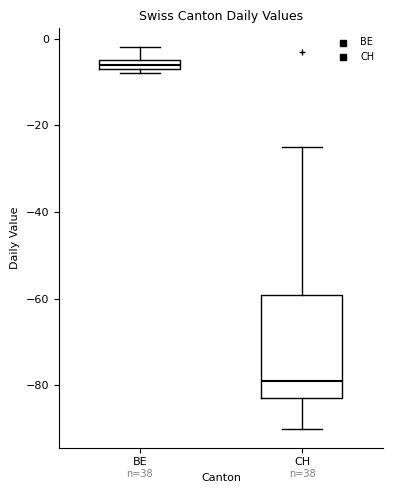

Which box's median line is the lowest?

CH